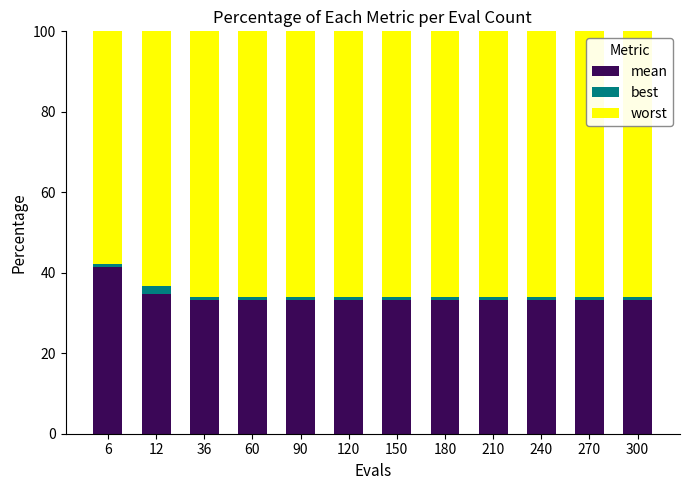

What is the total value across all series at 12?

100.0